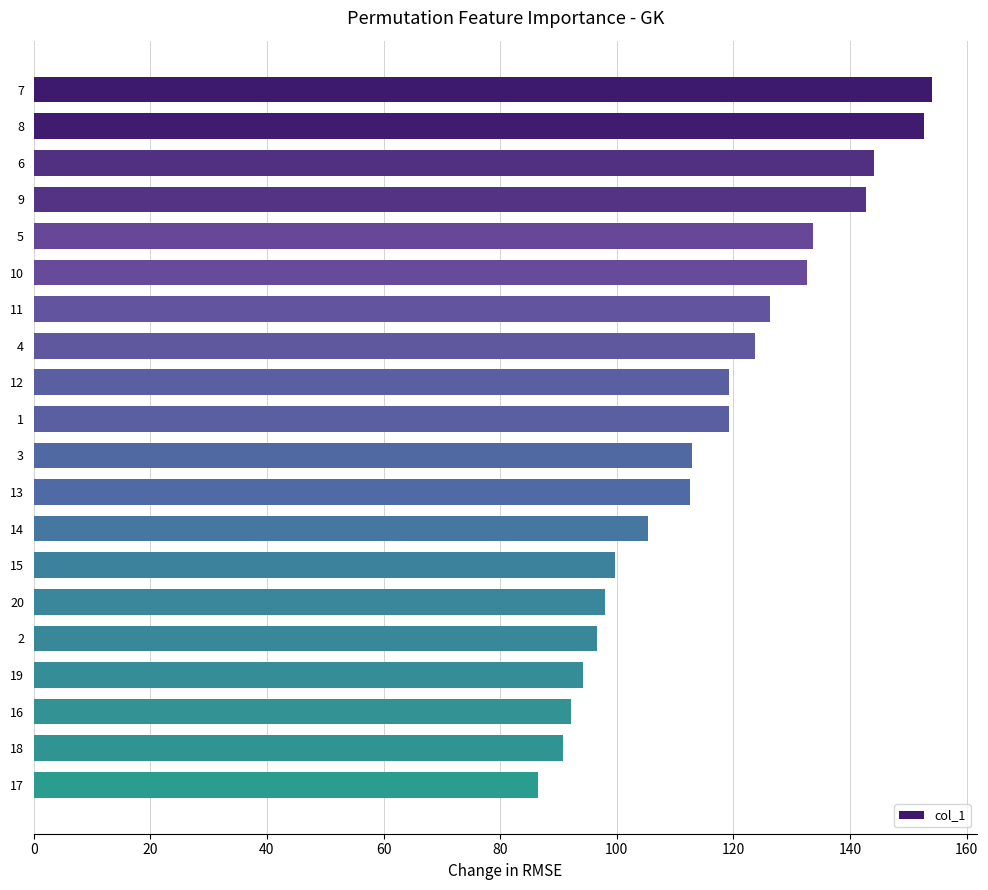

What position from the top is 2?

16